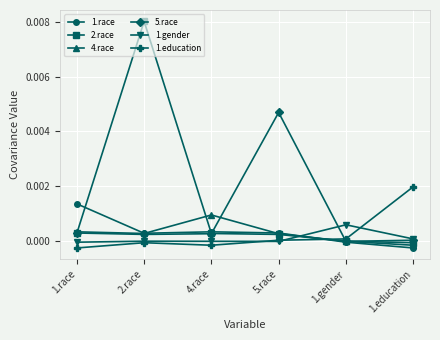

Which series has the widest spread of values?

2.race